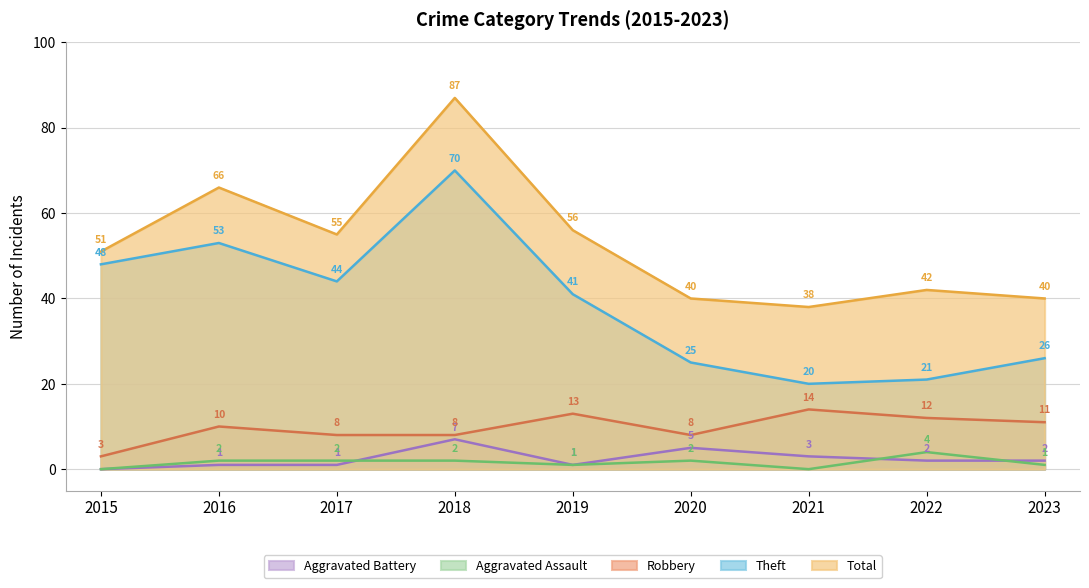

Where do Aggravated Battery and Aggravated Assault first cross each other?

2017 and 2018